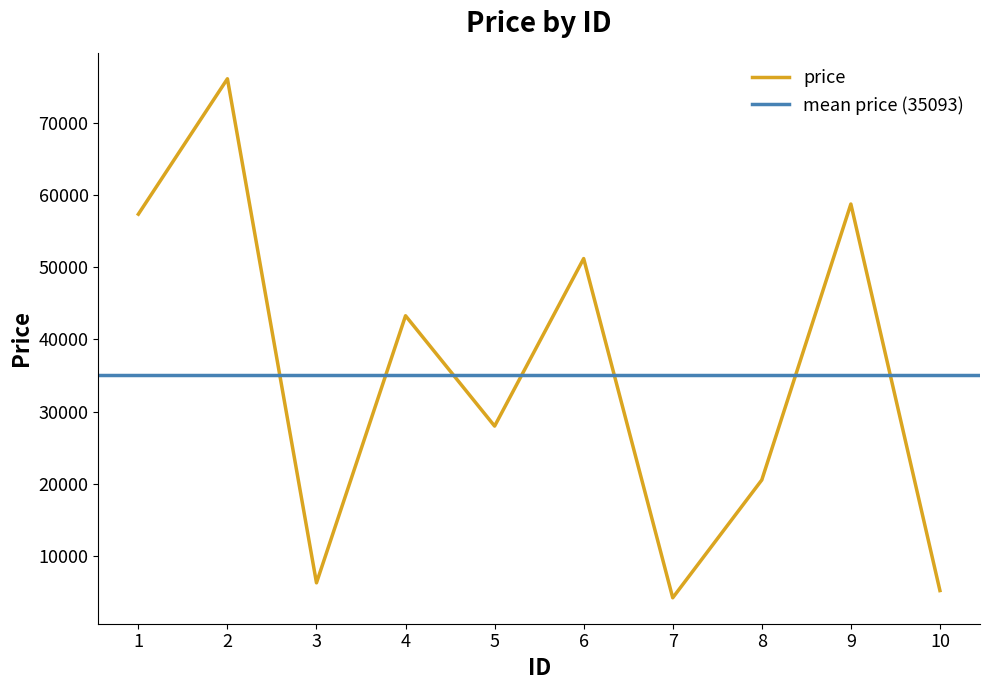

What value does the data have at 9, to the nearest 10?

58780